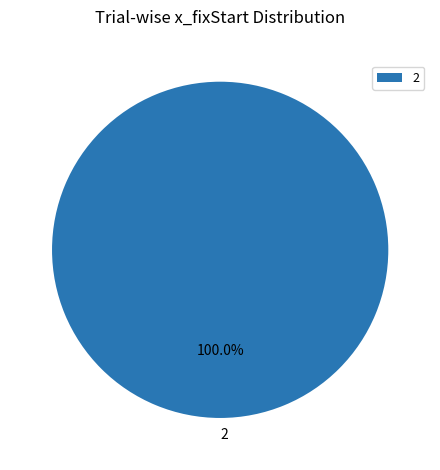

Is it true that 2 is 100% of the pie?

True